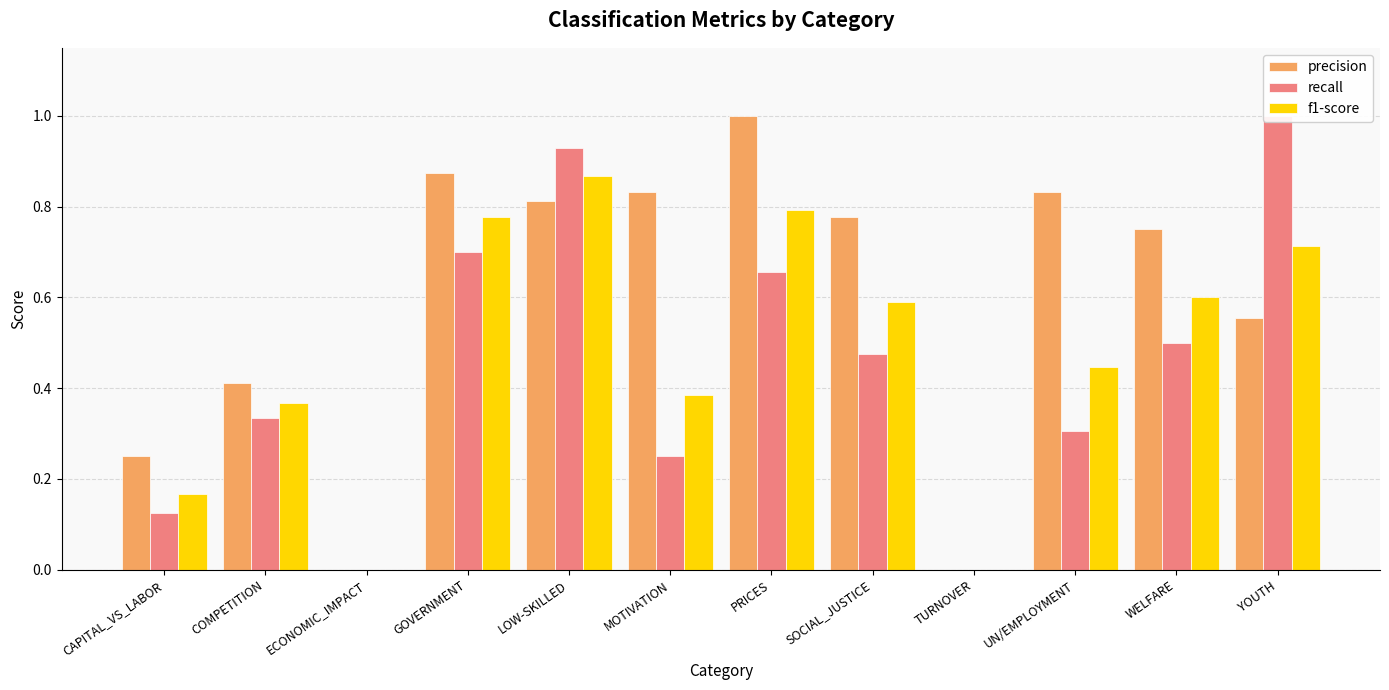

What is the difference between the maximum and minimum values in the recall series?

1.0